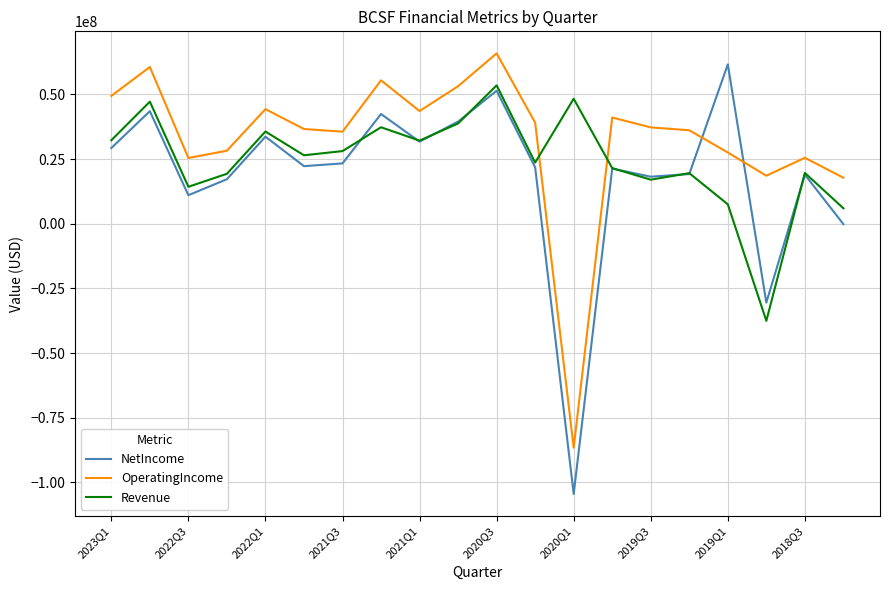

List the series in order of their overall mean, highest first.

OperatingIncome, Revenue, NetIncome